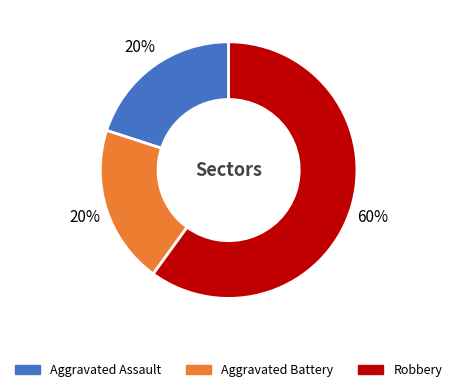

Which slice is the largest?

Robbery